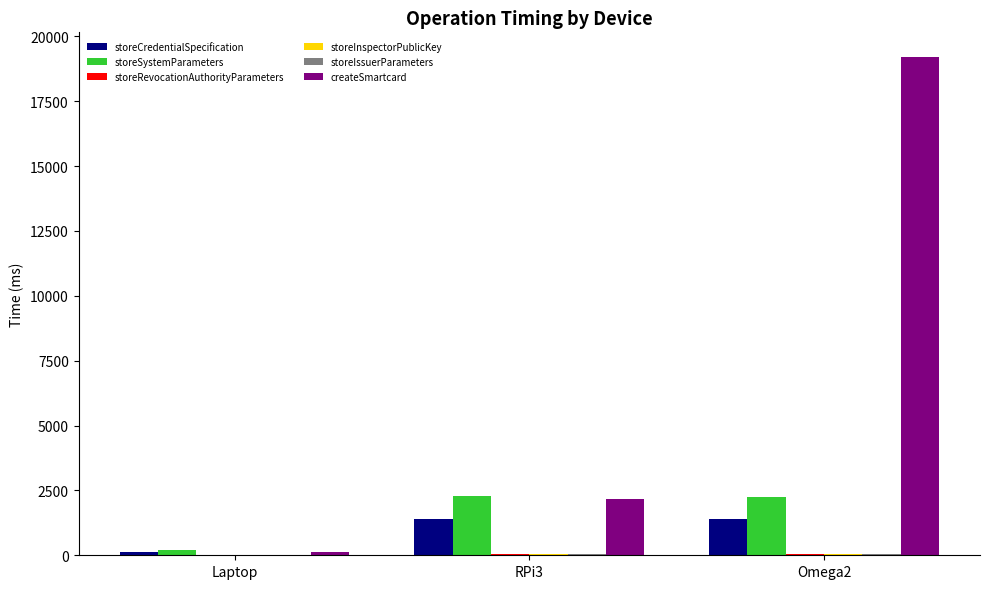

Which series has the largest total across all categories?

createSmartcard